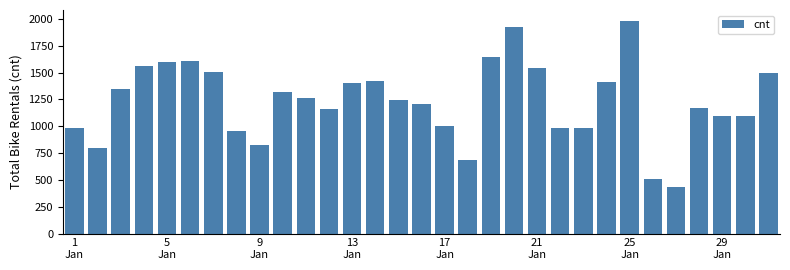

What is the difference between the maximum and minimum values?

1554